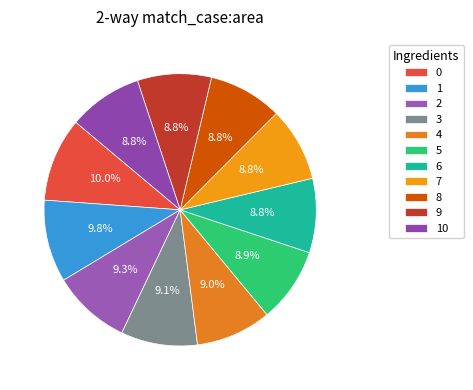

To the nearest percent, what portion does 4 represent?

9%